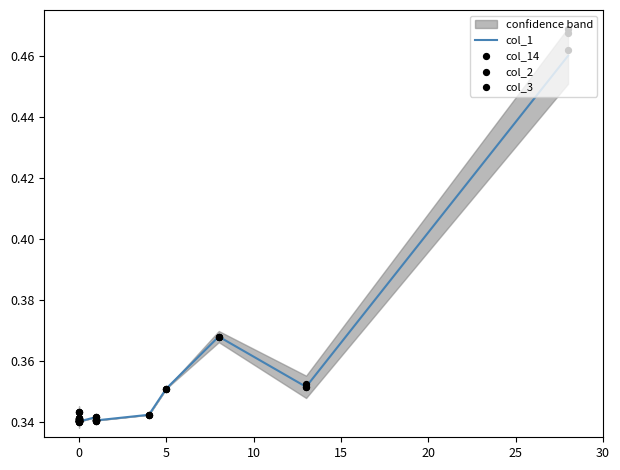

Which series has the largest total across all categories?

col_2